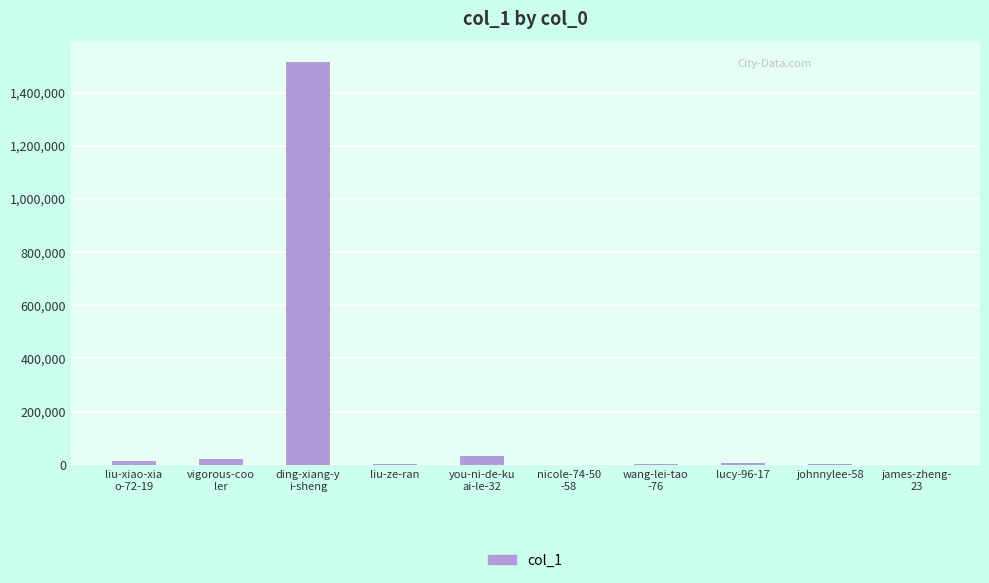

What is the sum of all values?

1595313